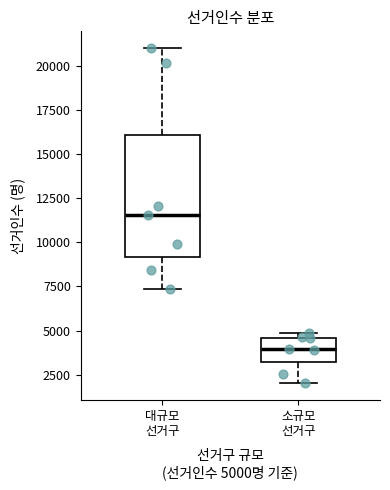

Where is the upper edge of the box for 소규모 선거구 on the y-axis? The values are not printed on the chart, so give them approximately, as read against the axis.

4500